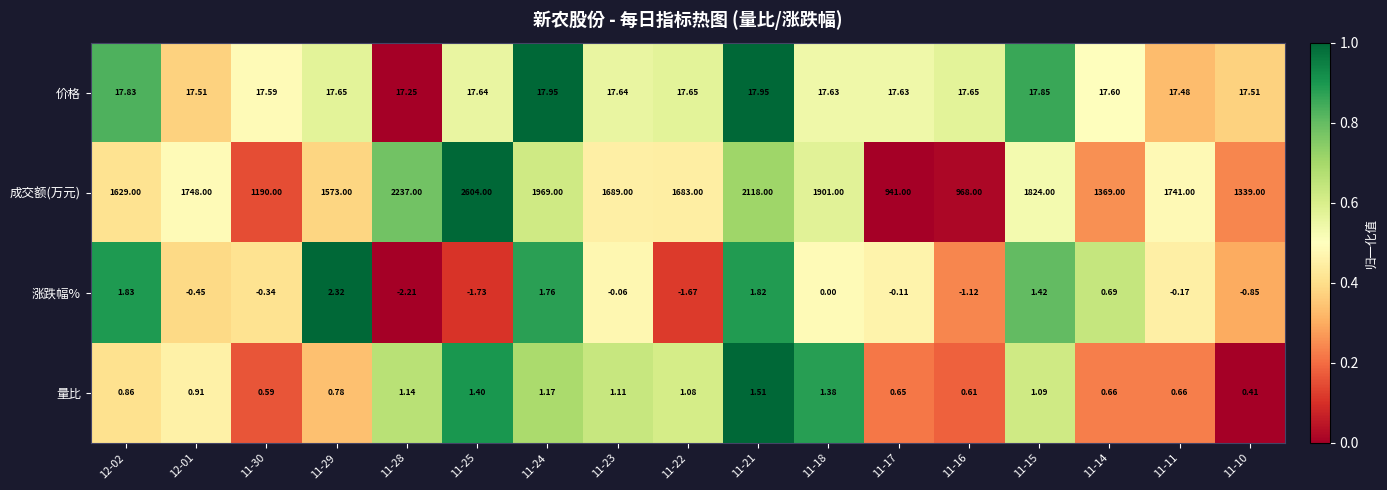

Which series has the largest total across all categories?

成交额(万元)